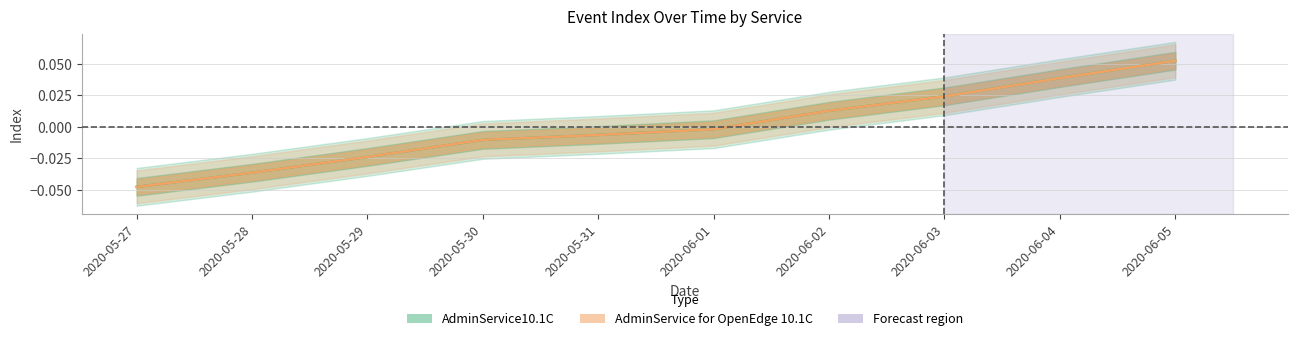

At which label does AdminService for OpenEdge 10.1C first exceed 0?

2020-06-02